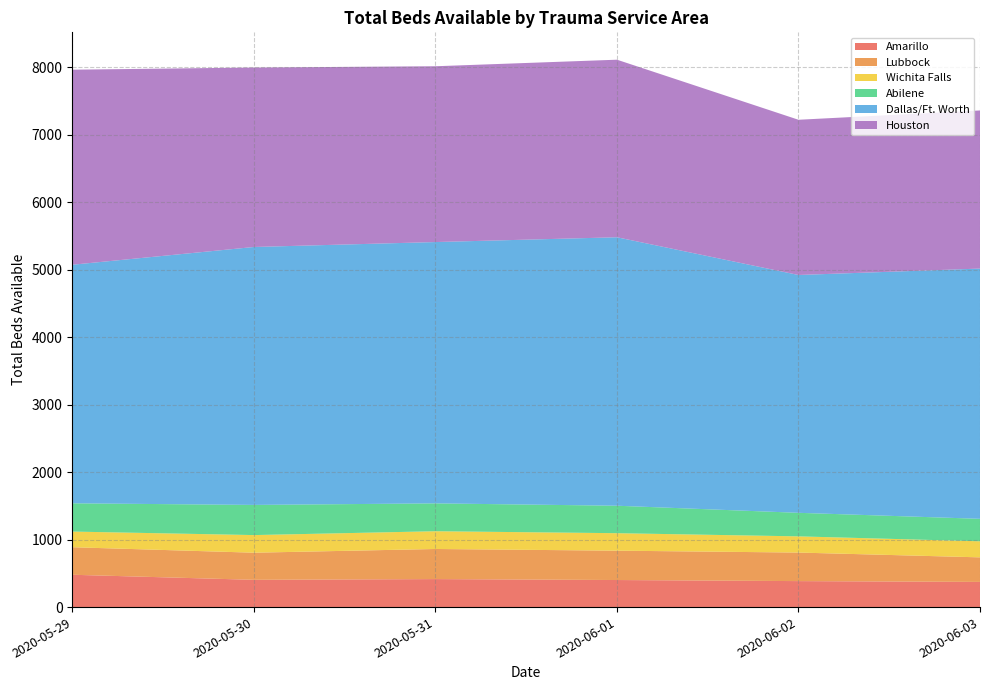

Reading left to right, what are all the values shown in this chart?

Amarillo: 2020-05-29=479	2020-05-30=404	2020-05-31=415	2020-06-01=401	2020-06-02=385	2020-06-03=373
Lubbock: 2020-05-29=408	2020-05-30=402	2020-05-31=446	2020-06-01=435	2020-06-02=423	2020-06-03=364
Wichita Falls: 2020-05-29=232	2020-05-30=261	2020-05-31=263	2020-06-01=259	2020-06-02=240	2020-06-03=238
Abilene: 2020-05-29=419	2020-05-30=447	2020-05-31=413	2020-06-01=407	2020-06-02=349	2020-06-03=333
Dallas/Ft. Worth: 2020-05-29=3535	2020-05-30=3822	2020-05-31=3872	2020-06-01=3978	2020-06-02=3524	2020-06-03=3708
Houston: 2020-05-29=2890	2020-05-30=2659	2020-05-31=2605	2020-06-01=2631	2020-06-02=2300	2020-06-03=2343